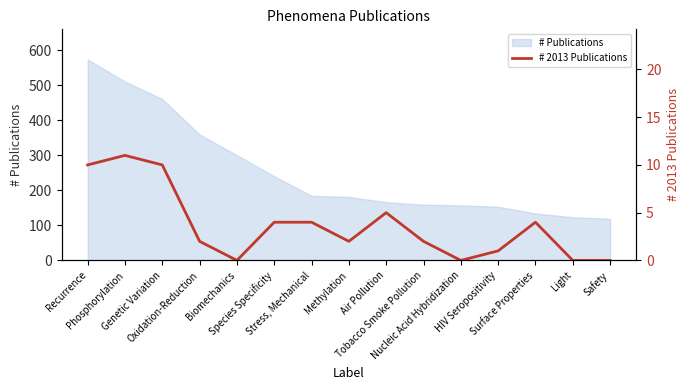

What is the maximum value shown in the chart?

11